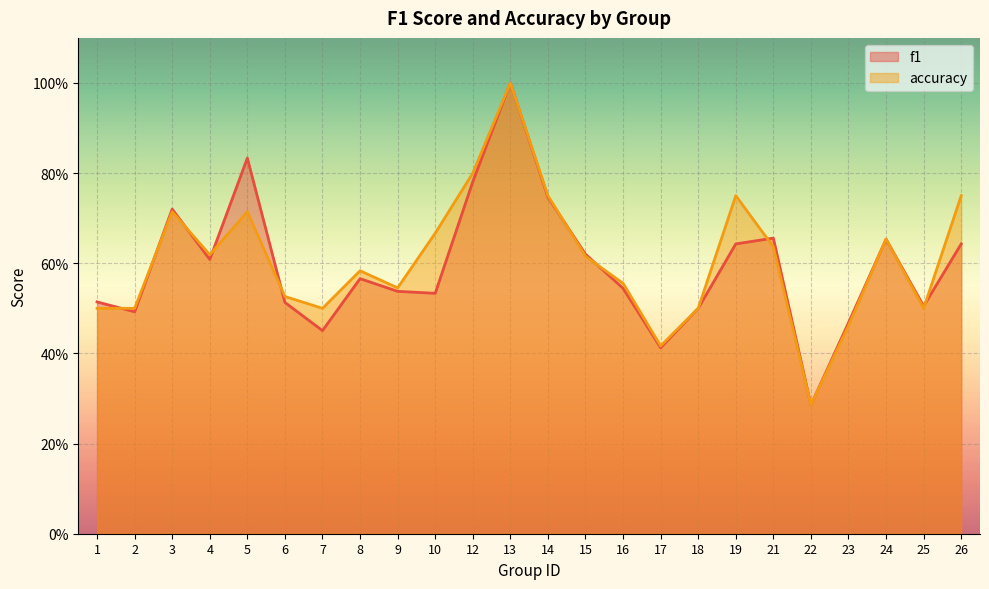

At 4, list the series in order from largest to smallest.

accuracy, f1